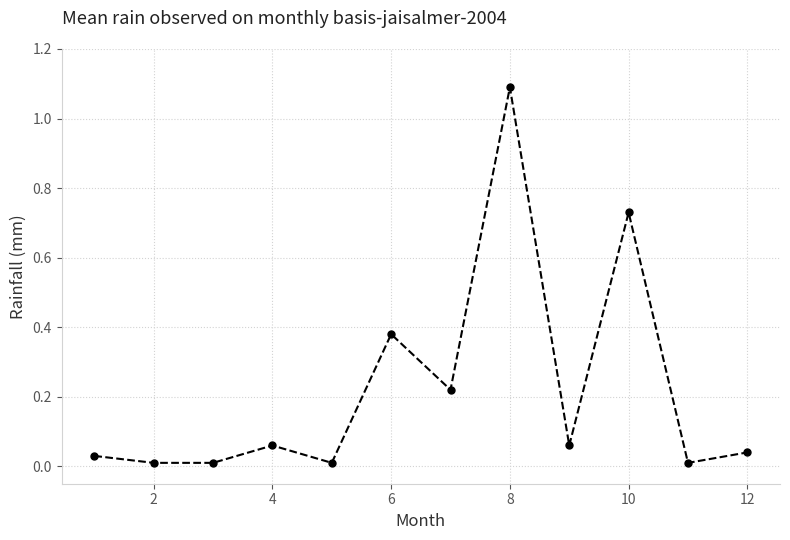

How many lines are shown in the chart?

1